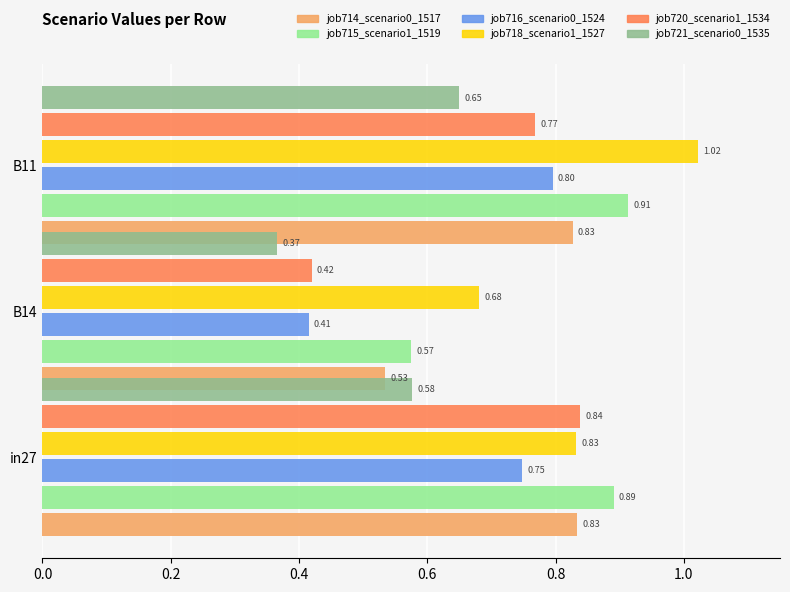

What is the average value of the job716_scenario0_1524 series?

0.7